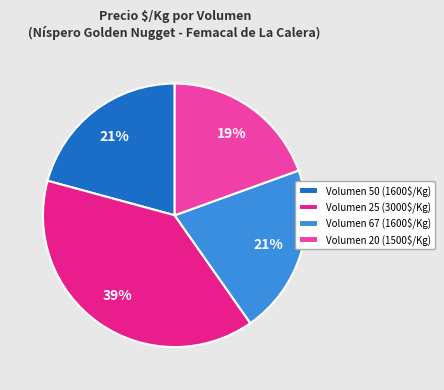

Is Volumen 25 (3000$/Kg) the majority of the pie?

No